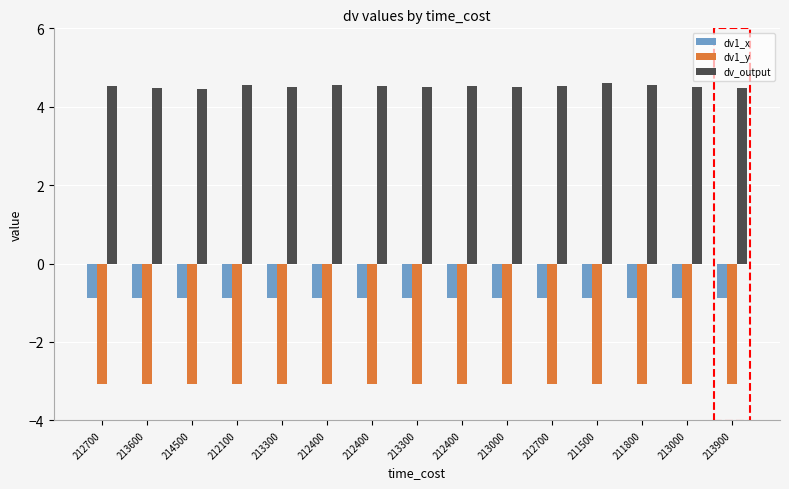

Does the chart contain any negative values?

Yes